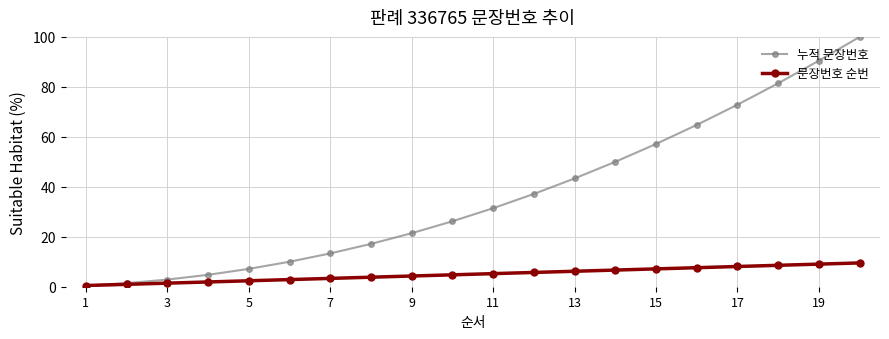

Rank the series by their maximum value, from lowest to highest.

문장번호 순번, 누적 문장번호